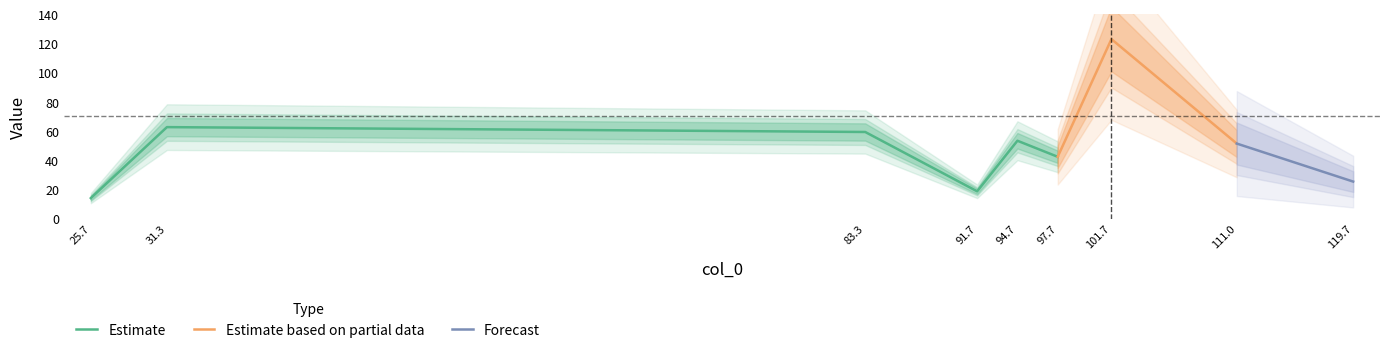

Reading right to left, transcribe all the data shown in this chart.

119.66666666666667=25.3	111=51.4	101.66666666666667=123.0	97.66666666666667=42.3	94.66666666666667=53.3	91.66666666666667=18.7	83.33333333333333=59.3	31.333333333333332=62.7	25.666666666666668=14.0